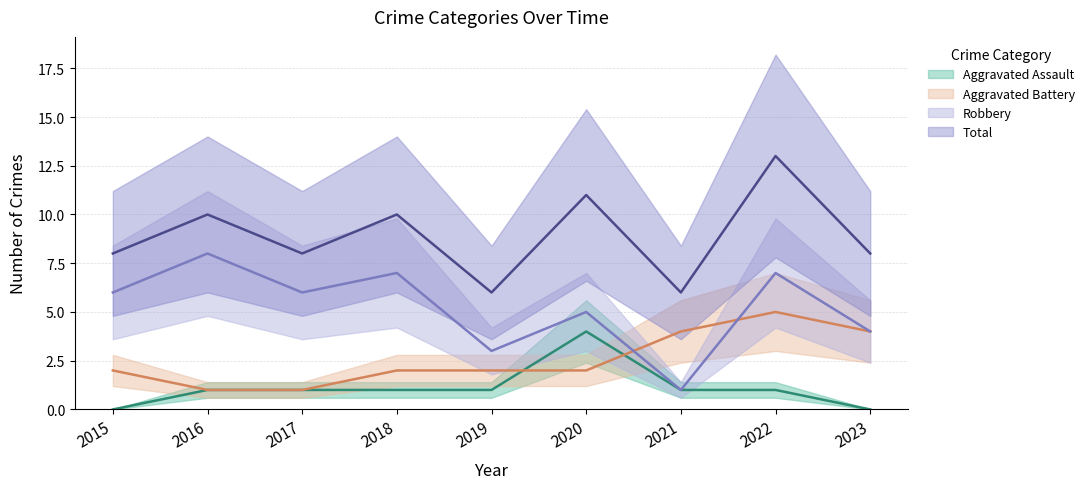

Reading right to left, what are all the values shown in this chart?

Aggravated Assault: 2023=0	2022=1	2021=1	2020=4	2019=1	2018=1	2017=1	2016=1	2015=0
Aggravated Battery: 2023=4	2022=5	2021=4	2020=2	2019=2	2018=2	2017=1	2016=1	2015=2
Robbery: 2023=4	2022=7	2021=1	2020=5	2019=3	2018=7	2017=6	2016=8	2015=6
Total: 2023=8	2022=13	2021=6	2020=11	2019=6	2018=10	2017=8	2016=10	2015=8